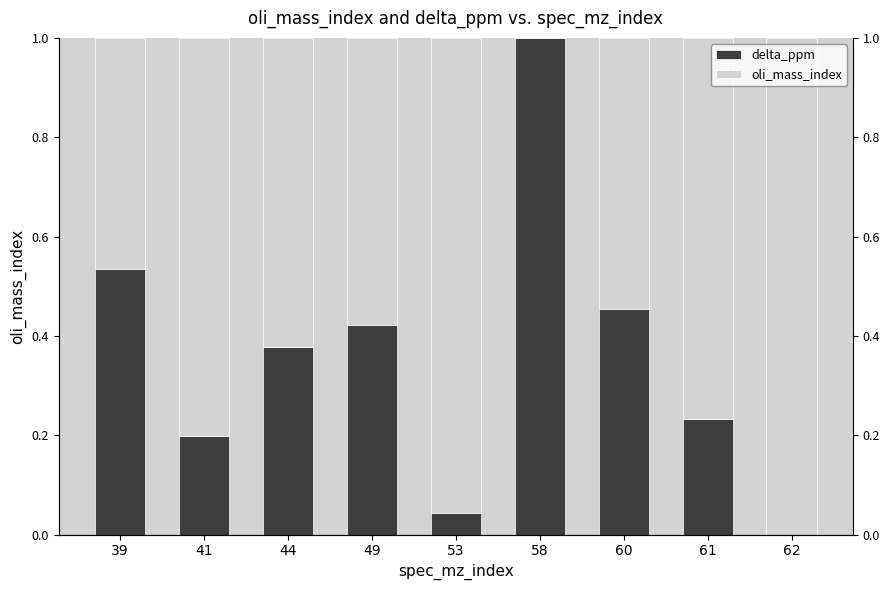

True or false: oli_mass_index has a value of 1.1 at 44.

False